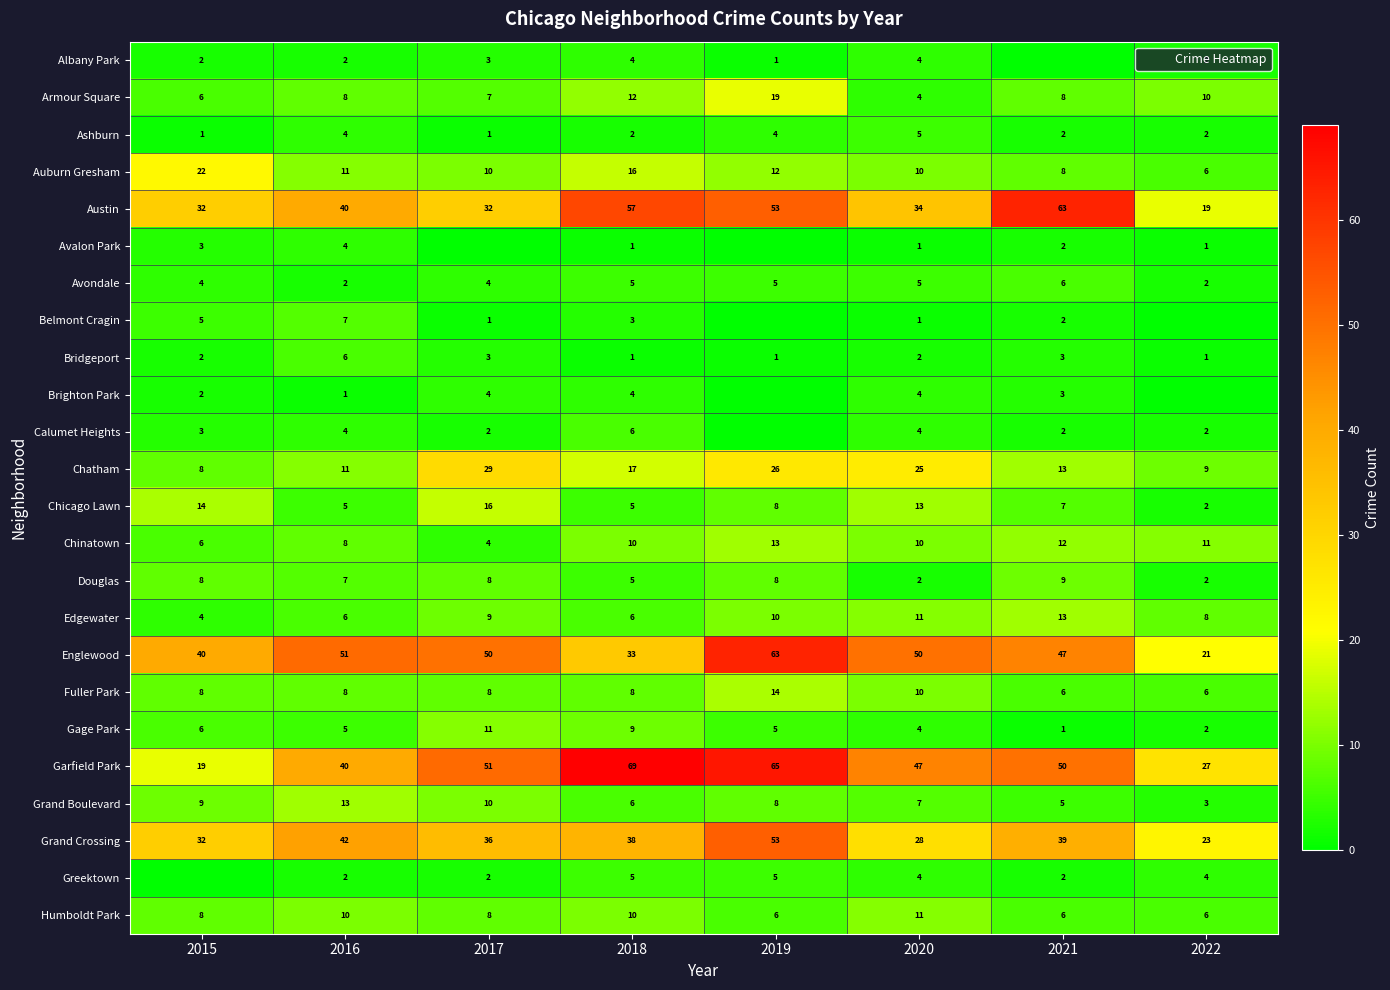

What is the sum of the Gage Park values at 2020 and 2022?

6